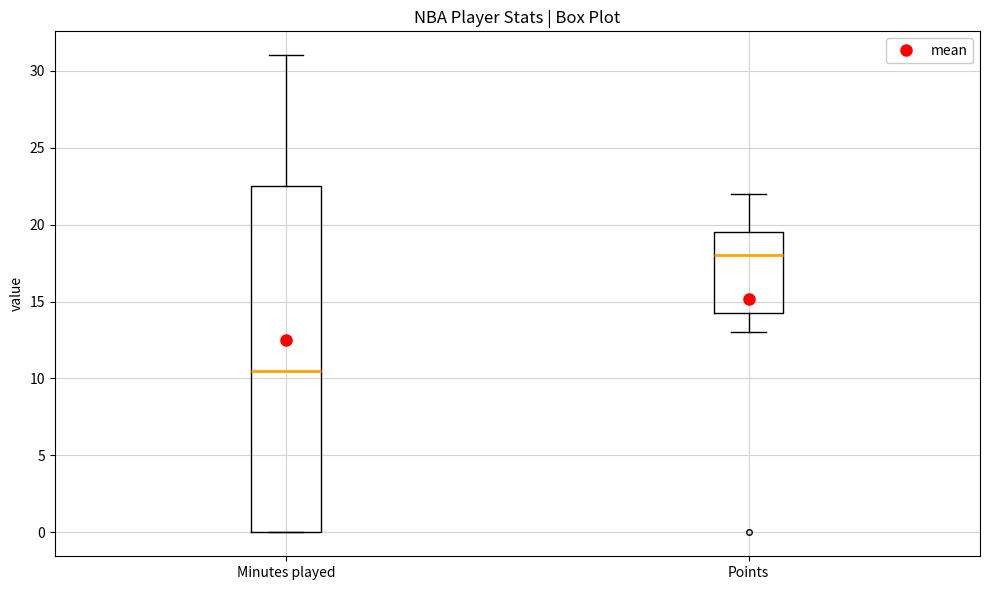

Reading left to right, read every box against the y-axis: the position of its median line, the range the box covers, and the ends of its whiskers. The values are not printed on the chart, so give them approximately, as read against the axis.

Minutes played: median 10.5, box 0.0 to 22.5, whiskers 0.0 to 31.0
Points: median 18.0, box 14.5 to 19.5, whiskers 13.0 to 22.0